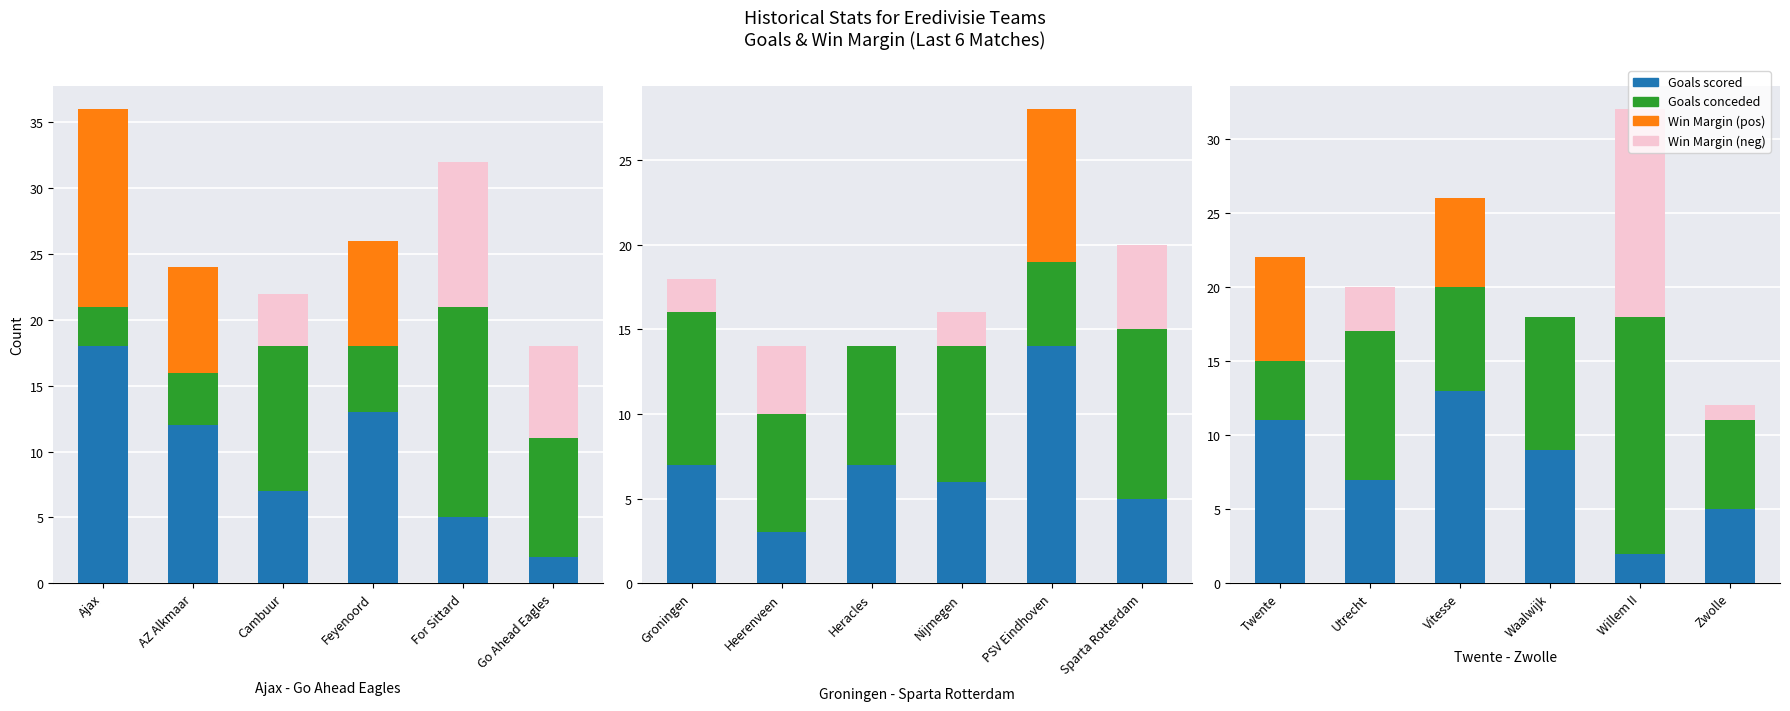

Is it true that Goals conceded equals 13 at Waalwijk?

False